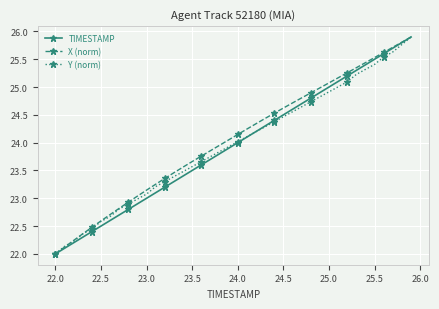

What is the value of the TIMESTAMP point at the 32nd from the left?

25.1